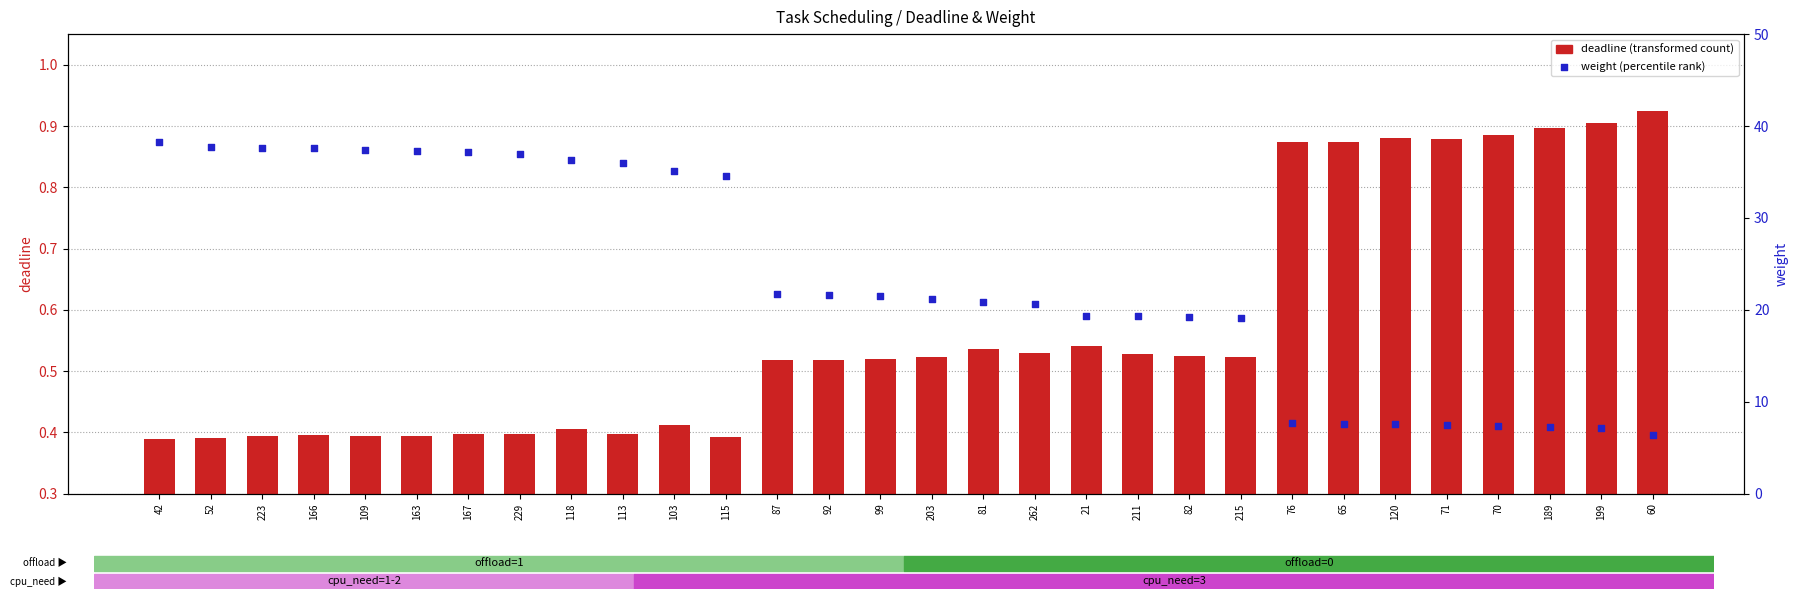

At which category is the sum across all series the highest?

42